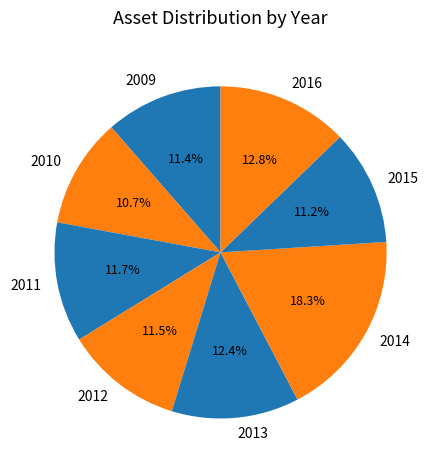

To the nearest percent, what percentage of the pie is 2014?

18%